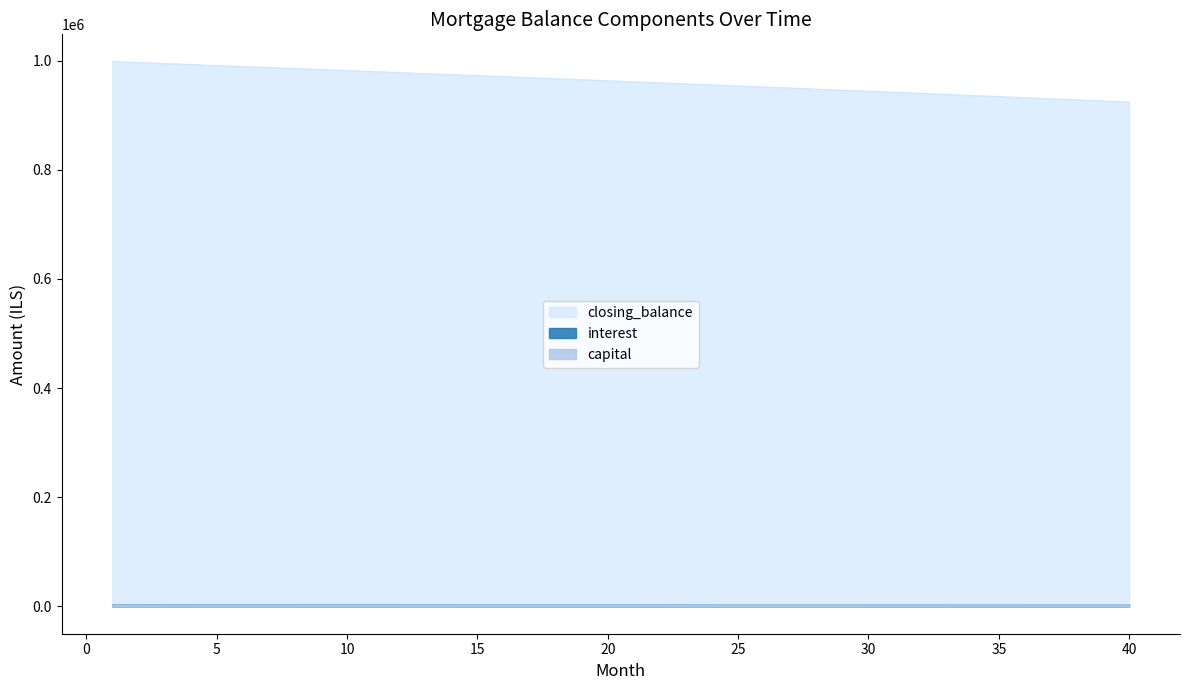

What is the smallest value displayed?

1805.9